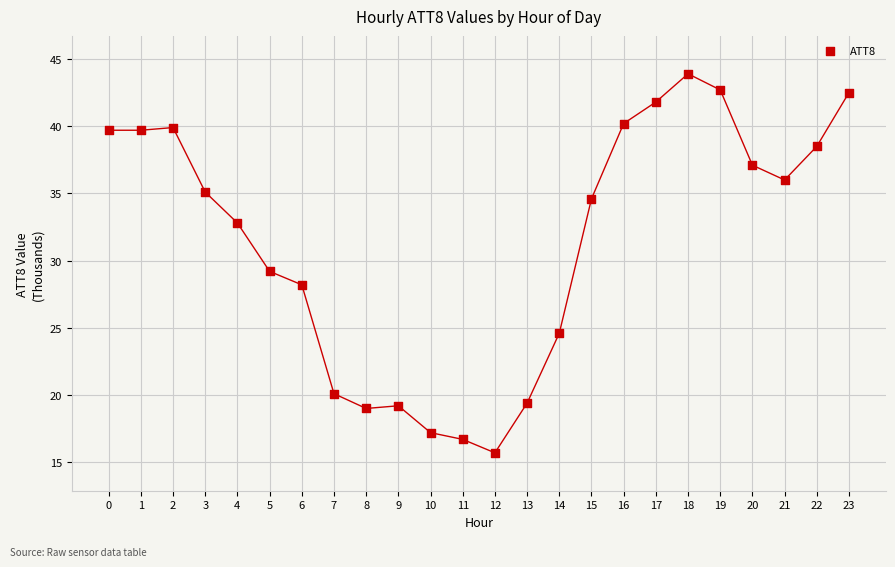

What is the range of Y values (max minus min)?

28.2